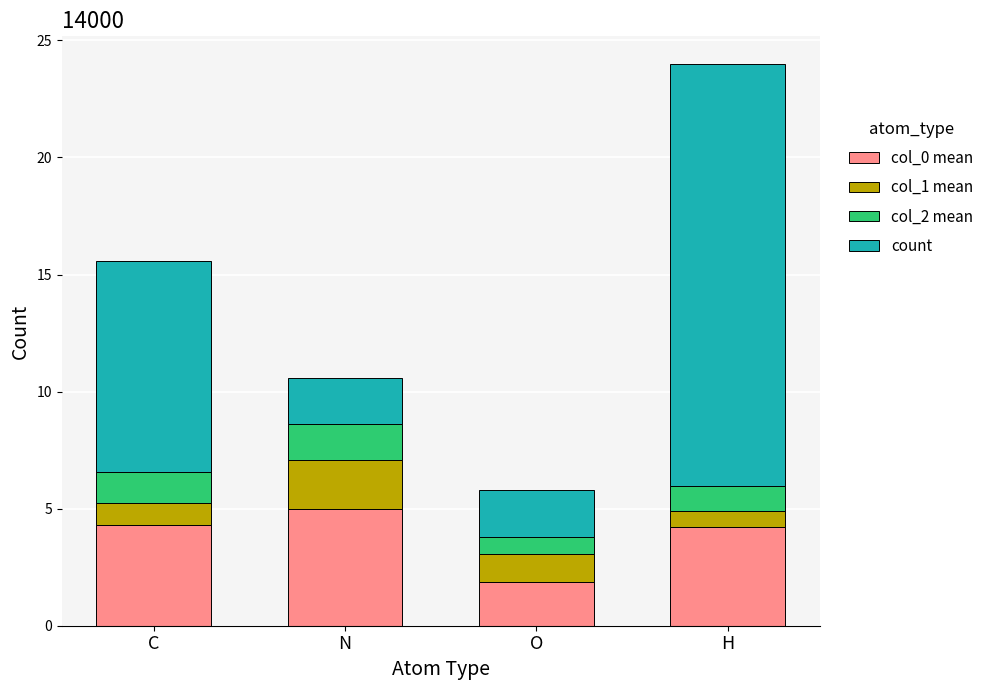

The value of col_0 mean at O is 1.9. True or false?

True